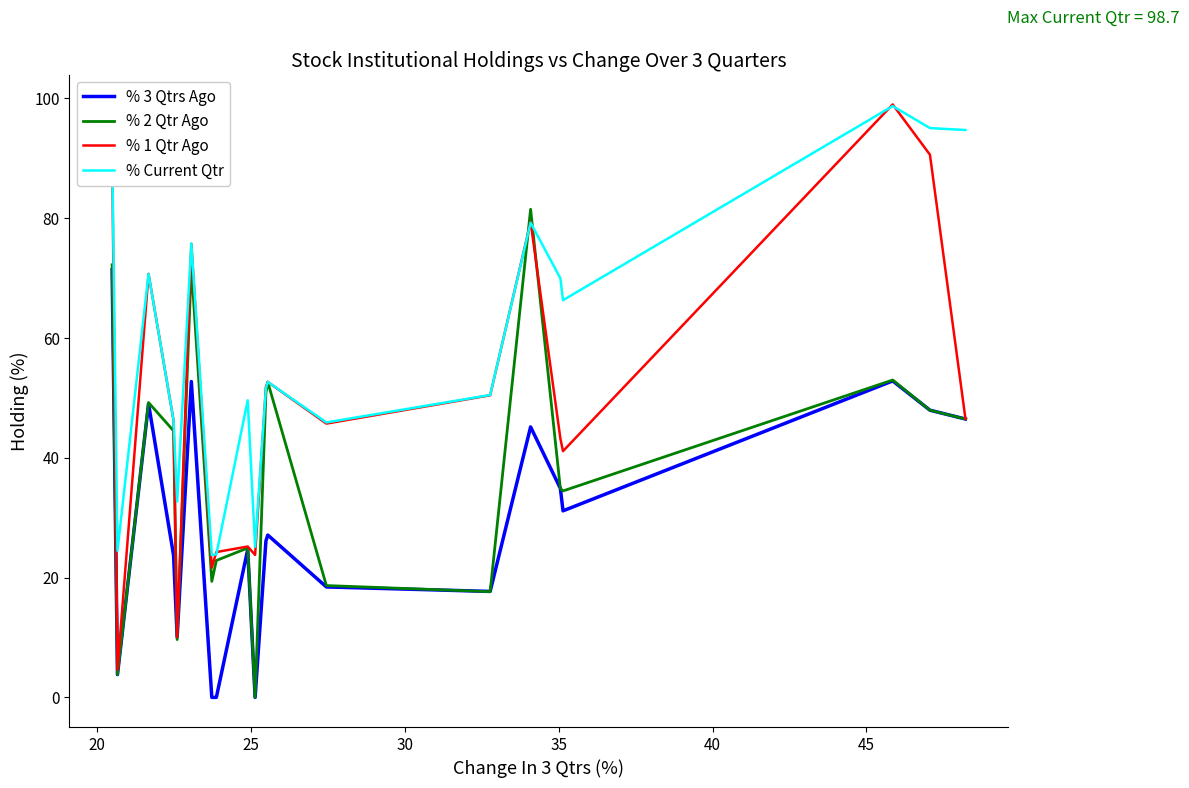

True or false: % 3 Qtrs Ago and % Current Qtr cross at least once.

False